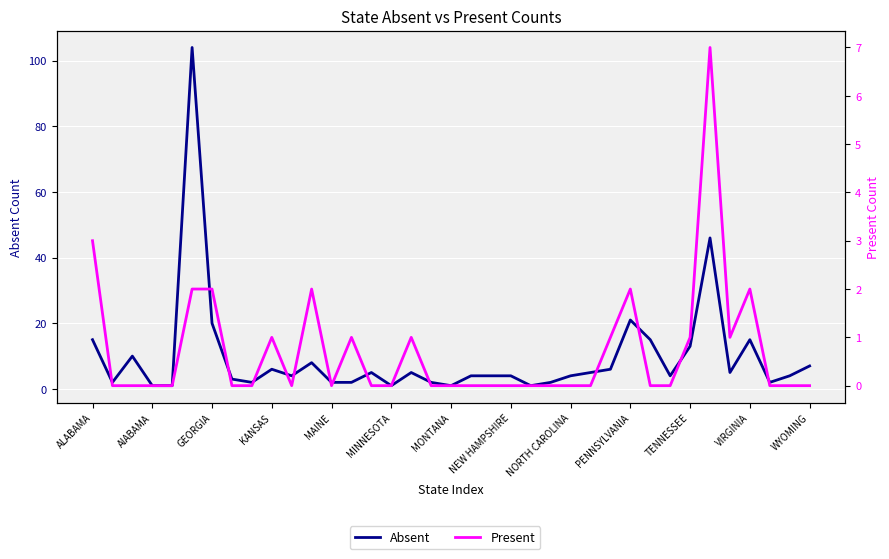

What is the value of the Absent point at the 21st from the left?

4